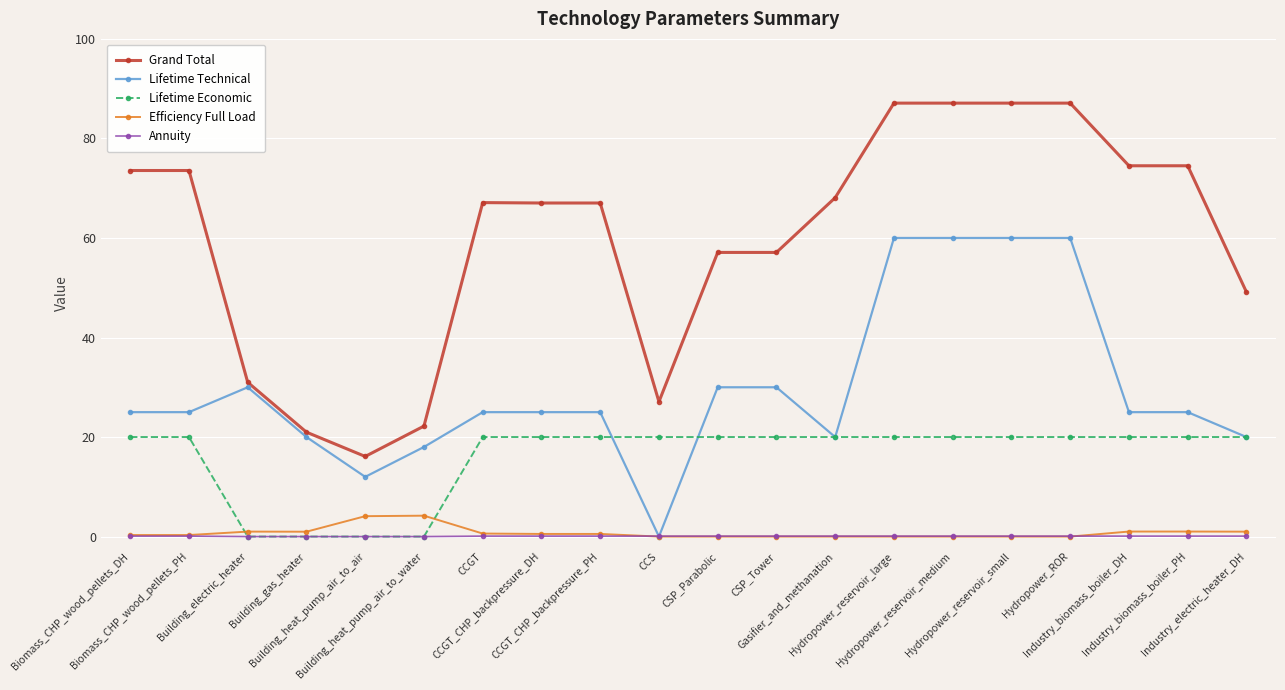

True or false: Grand Total and Efficiency Full Load cross at least once.

False